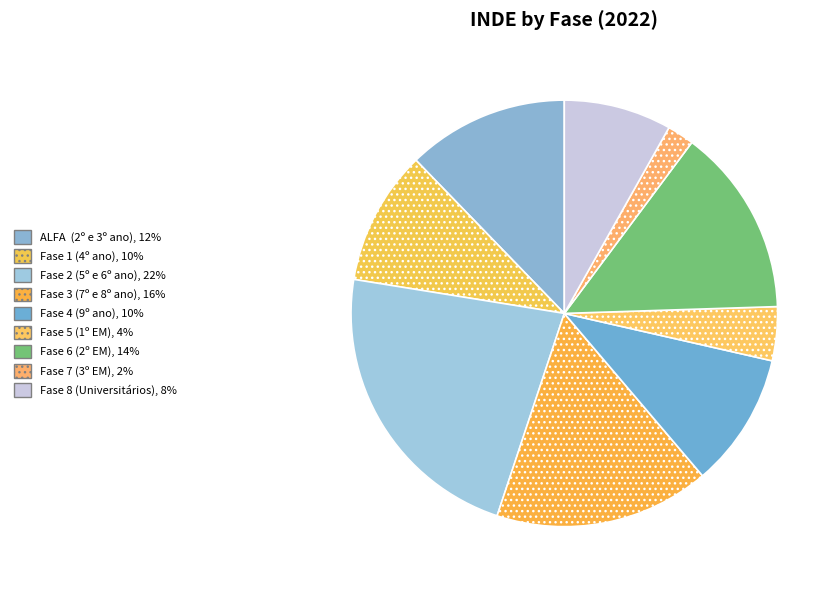

Count the number of slices in the pie.

9